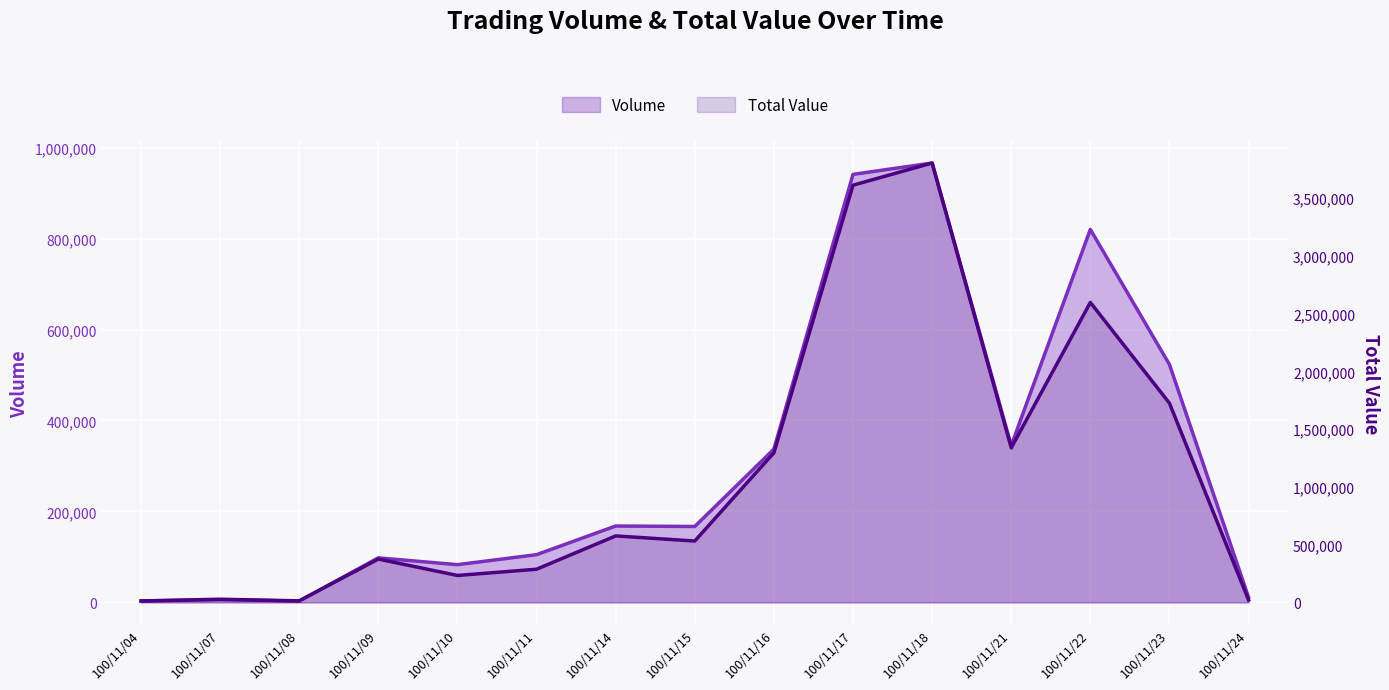

What is the sum of the Volume values at 100/11/23 and 100/11/08?

526000